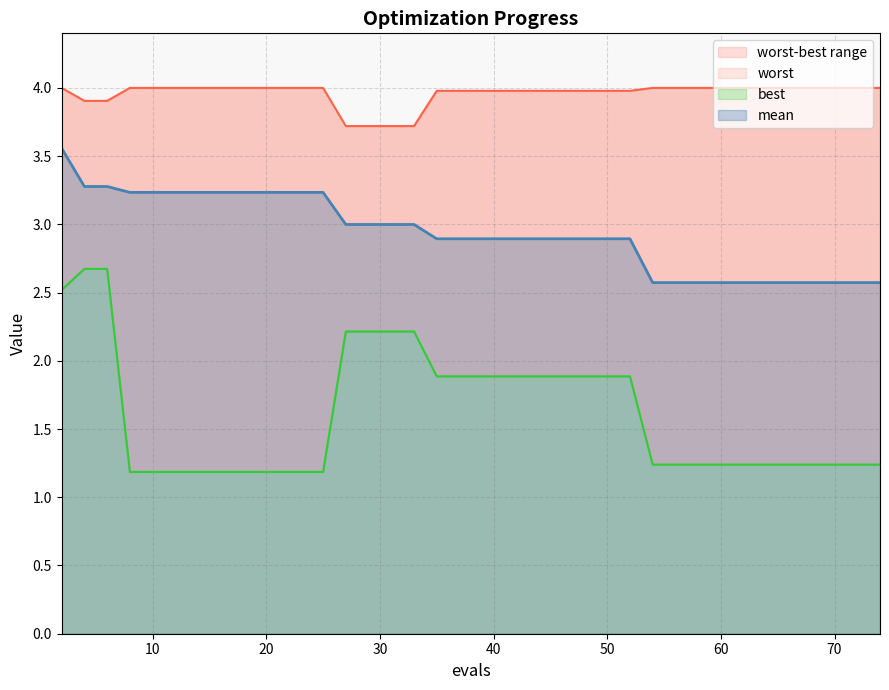

At 8, list the series in order from largest to smallest.

worst, mean, best